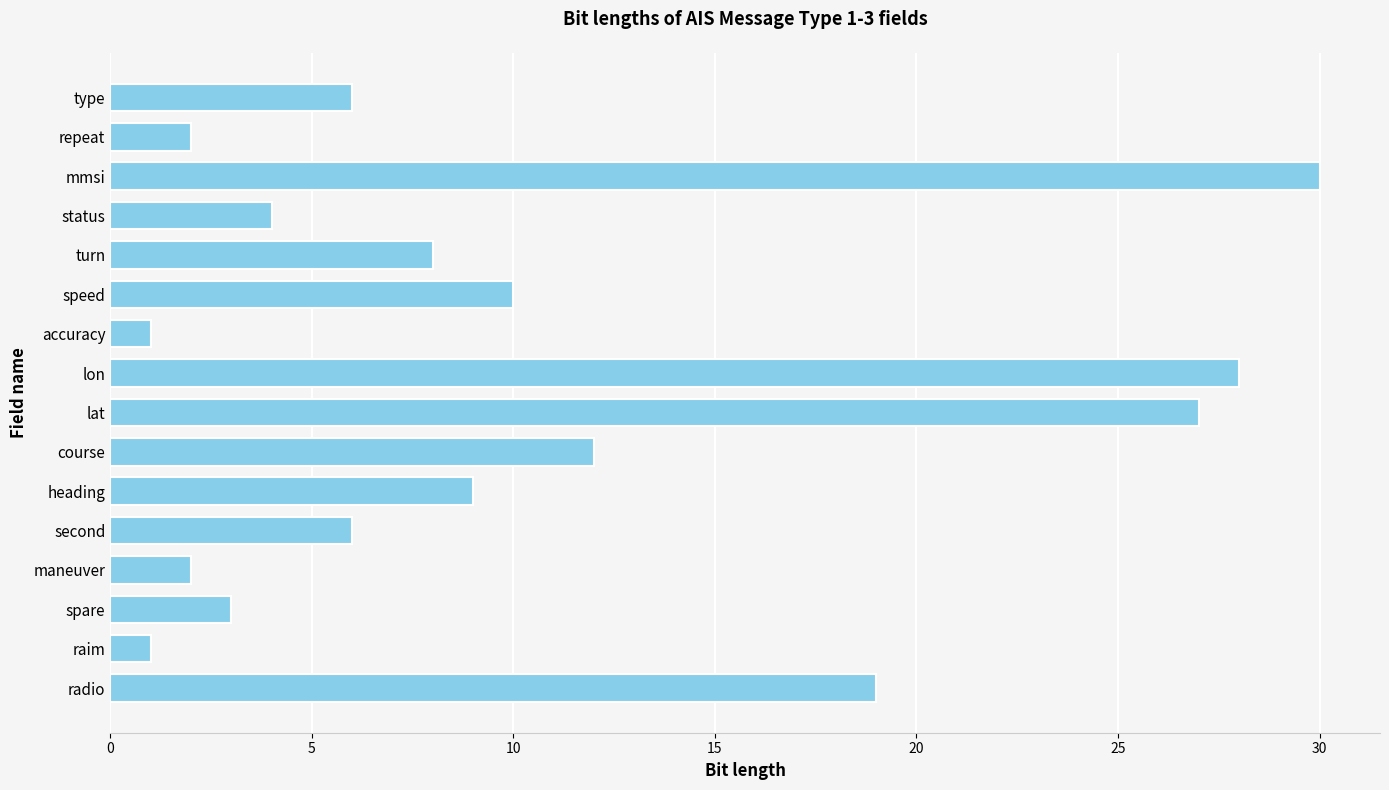

Is it true that the value at turn is 4?

False